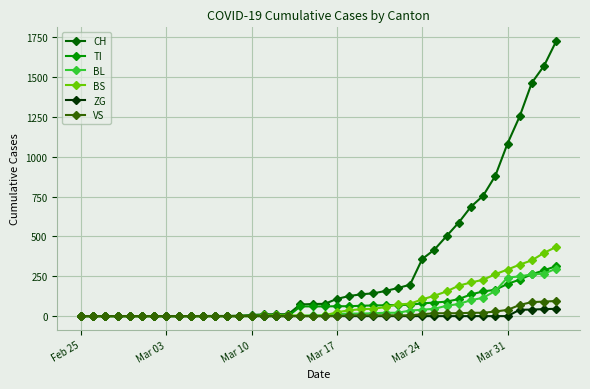

Count the number of data series in this chart.

6